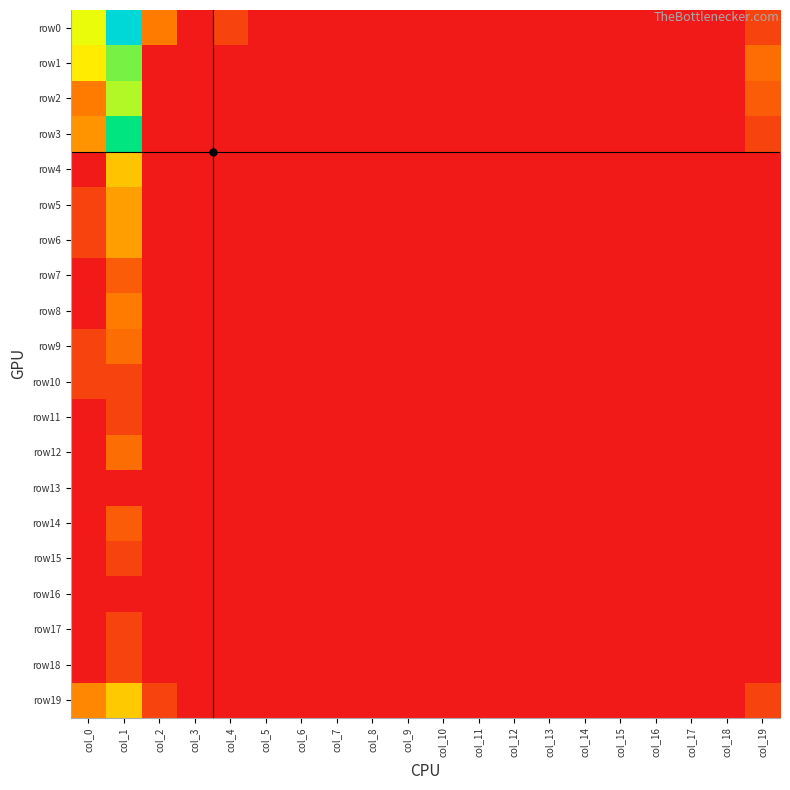

Reading left to right, list all the values displayed in this chart.

row0: col_0=3.5	col_1=6.7	col_2=1.6	col_3=0.0	col_4=0.7	col_5=0.0	col_6=0.0	col_7=0.0	col_8=0.0	col_9=0.0	col_10=0.0	col_11=0.0	col_12=0.0	col_13=0.0	col_14=0.0	col_15=0.0	col_16=0.0	col_17=0.0	col_18=0.0	col_19=0.7
row1: col_0=3.1	col_1=4.2	col_2=0.0	col_3=0.0	col_4=0.0	col_5=0.0	col_6=0.0	col_7=0.0	col_8=0.0	col_9=0.0	col_10=0.0	col_11=0.0	col_12=0.0	col_13=0.0	col_14=0.0	col_15=0.0	col_16=0.0	col_17=0.0	col_18=0.0	col_19=1.4
row2: col_0=1.6	col_1=3.8	col_2=0.0	col_3=0.0	col_4=0.0	col_5=0.0	col_6=0.0	col_7=0.0	col_8=0.0	col_9=0.0	col_10=0.0	col_11=0.0	col_12=0.0	col_13=0.0	col_14=0.0	col_15=0.0	col_16=0.0	col_17=0.0	col_18=0.0	col_19=1.1
row3: col_0=1.9	col_1=5.0	col_2=0.0	col_3=0.0	col_4=0.0	col_5=0.0	col_6=0.0	col_7=0.0	col_8=0.0	col_9=0.0	col_10=0.0	col_11=0.0	col_12=0.0	col_13=0.0	col_14=0.0	col_15=0.0	col_16=0.0	col_17=0.0	col_18=0.0	col_19=0.7
row4: col_0=0.0	col_1=2.6	col_2=0.0	col_3=0.0	col_4=0.0	col_5=0.0	col_6=0.0	col_7=0.0	col_8=0.0	col_9=0.0	col_10=0.0	col_11=0.0	col_12=0.0	col_13=0.0	col_14=0.0	col_15=0.0	col_16=0.0	col_17=0.0	col_18=0.0	col_19=0.0
row5: col_0=0.7	col_1=2.1	col_2=0.0	col_3=0.0	col_4=0.0	col_5=0.0	col_6=0.0	col_7=0.0	col_8=0.0	col_9=0.0	col_10=0.0	col_11=0.0	col_12=0.0	col_13=0.0	col_14=0.0	col_15=0.0	col_16=0.0	col_17=0.0	col_18=0.0	col_19=0.0
row6: col_0=0.7	col_1=2.1	col_2=0.0	col_3=0.0	col_4=0.0	col_5=0.0	col_6=0.0	col_7=0.0	col_8=0.0	col_9=0.0	col_10=0.0	col_11=0.0	col_12=0.0	col_13=0.0	col_14=0.0	col_15=0.0	col_16=0.0	col_17=0.0	col_18=0.0	col_19=0.0
row7: col_0=0.0	col_1=1.1	col_2=0.0	col_3=0.0	col_4=0.0	col_5=0.0	col_6=0.0	col_7=0.0	col_8=0.0	col_9=0.0	col_10=0.0	col_11=0.0	col_12=0.0	col_13=0.0	col_14=0.0	col_15=0.0	col_16=0.0	col_17=0.0	col_18=0.0	col_19=0.0
row8: col_0=0.0	col_1=1.6	col_2=0.0	col_3=0.0	col_4=0.0	col_5=0.0	col_6=0.0	col_7=0.0	col_8=0.0	col_9=0.0	col_10=0.0	col_11=0.0	col_12=0.0	col_13=0.0	col_14=0.0	col_15=0.0	col_16=0.0	col_17=0.0	col_18=0.0	col_19=0.0
row9: col_0=0.7	col_1=1.4	col_2=0.0	col_3=0.0	col_4=0.0	col_5=0.0	col_6=0.0	col_7=0.0	col_8=0.0	col_9=0.0	col_10=0.0	col_11=0.0	col_12=0.0	col_13=0.0	col_14=0.0	col_15=0.0	col_16=0.0	col_17=0.0	col_18=0.0	col_19=0.0
row10: col_0=0.7	col_1=0.7	col_2=0.0	col_3=0.0	col_4=0.0	col_5=0.0	col_6=0.0	col_7=0.0	col_8=0.0	col_9=0.0	col_10=0.0	col_11=0.0	col_12=0.0	col_13=0.0	col_14=0.0	col_15=0.0	col_16=0.0	col_17=0.0	col_18=0.0	col_19=0.0
row11: col_0=0.0	col_1=0.7	col_2=0.0	col_3=0.0	col_4=0.0	col_5=0.0	col_6=0.0	col_7=0.0	col_8=0.0	col_9=0.0	col_10=0.0	col_11=0.0	col_12=0.0	col_13=0.0	col_14=0.0	col_15=0.0	col_16=0.0	col_17=0.0	col_18=0.0	col_19=0.0
row12: col_0=0.0	col_1=1.4	col_2=0.0	col_3=0.0	col_4=0.0	col_5=0.0	col_6=0.0	col_7=0.0	col_8=0.0	col_9=0.0	col_10=0.0	col_11=0.0	col_12=0.0	col_13=0.0	col_14=0.0	col_15=0.0	col_16=0.0	col_17=0.0	col_18=0.0	col_19=0.0
row13: col_0=0.0	col_1=0.0	col_2=0.0	col_3=0.0	col_4=0.0	col_5=0.0	col_6=0.0	col_7=0.0	col_8=0.0	col_9=0.0	col_10=0.0	col_11=0.0	col_12=0.0	col_13=0.0	col_14=0.0	col_15=0.0	col_16=0.0	col_17=0.0	col_18=0.0	col_19=0.0
row14: col_0=0.0	col_1=1.1	col_2=0.0	col_3=0.0	col_4=0.0	col_5=0.0	col_6=0.0	col_7=0.0	col_8=0.0	col_9=0.0	col_10=0.0	col_11=0.0	col_12=0.0	col_13=0.0	col_14=0.0	col_15=0.0	col_16=0.0	col_17=0.0	col_18=0.0	col_19=0.0
row15: col_0=0.0	col_1=0.7	col_2=0.0	col_3=0.0	col_4=0.0	col_5=0.0	col_6=0.0	col_7=0.0	col_8=0.0	col_9=0.0	col_10=0.0	col_11=0.0	col_12=0.0	col_13=0.0	col_14=0.0	col_15=0.0	col_16=0.0	col_17=0.0	col_18=0.0	col_19=0.0
row16: col_0=0.0	col_1=0.0	col_2=0.0	col_3=0.0	col_4=0.0	col_5=0.0	col_6=0.0	col_7=0.0	col_8=0.0	col_9=0.0	col_10=0.0	col_11=0.0	col_12=0.0	col_13=0.0	col_14=0.0	col_15=0.0	col_16=0.0	col_17=0.0	col_18=0.0	col_19=0.0
row17: col_0=0.0	col_1=0.7	col_2=0.0	col_3=0.0	col_4=0.0	col_5=0.0	col_6=0.0	col_7=0.0	col_8=0.0	col_9=0.0	col_10=0.0	col_11=0.0	col_12=0.0	col_13=0.0	col_14=0.0	col_15=0.0	col_16=0.0	col_17=0.0	col_18=0.0	col_19=0.0
row18: col_0=0.0	col_1=0.7	col_2=0.0	col_3=0.0	col_4=0.0	col_5=0.0	col_6=0.0	col_7=0.0	col_8=0.0	col_9=0.0	col_10=0.0	col_11=0.0	col_12=0.0	col_13=0.0	col_14=0.0	col_15=0.0	col_16=0.0	col_17=0.0	col_18=0.0	col_19=0.0
row19: col_0=1.8	col_1=2.6	col_2=0.7	col_3=0.0	col_4=0.0	col_5=0.0	col_6=0.0	col_7=0.0	col_8=0.0	col_9=0.0	col_10=0.0	col_11=0.0	col_12=0.0	col_13=0.0	col_14=0.0	col_15=0.0	col_16=0.0	col_17=0.0	col_18=0.0	col_19=0.7